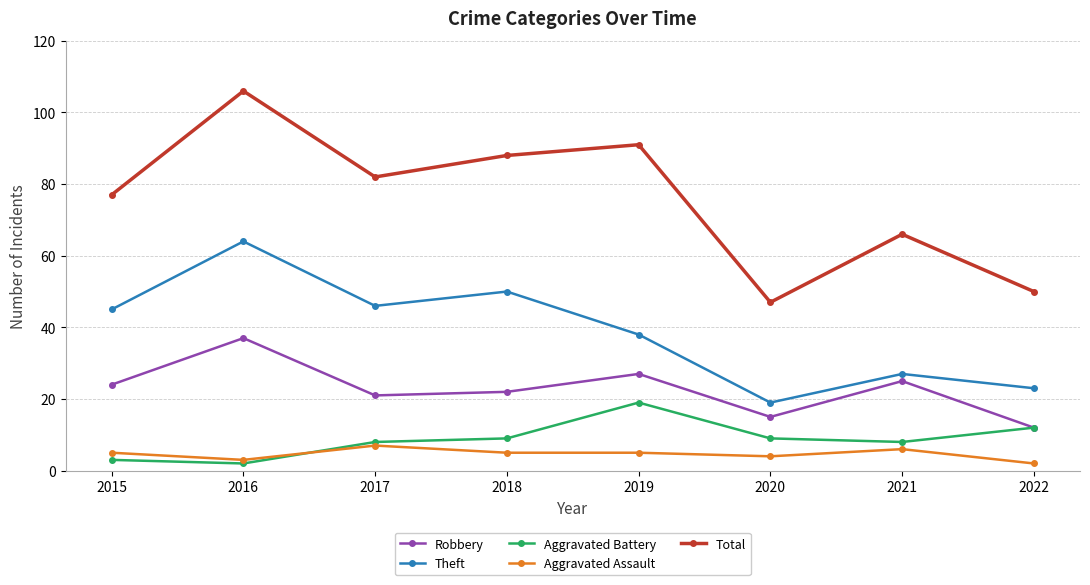

Does the chart display data point markers on the line(s)?

Yes